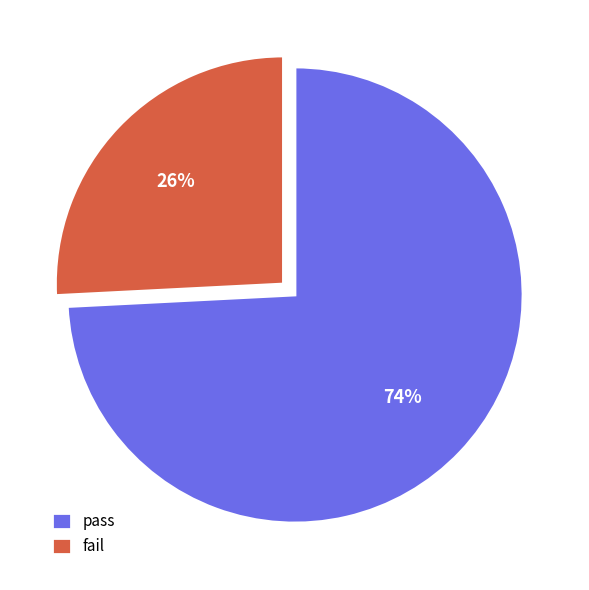

How many segments does this pie chart have?

2